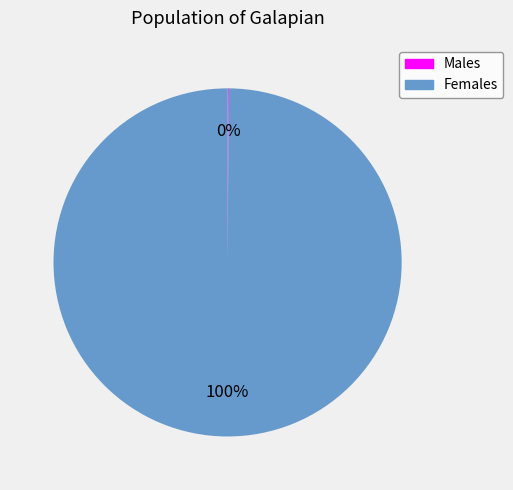

Is there a majority slice in this chart?

Yes